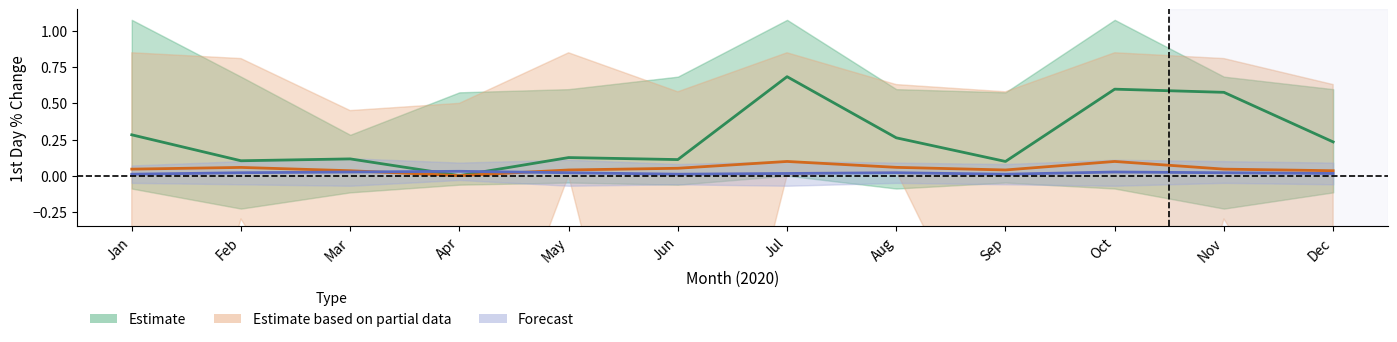

Reading left to right, extract all data points from this chart.

Estimate: 0.3	0.1	0.1	0.0	0.1	0.1	0.7	0.3	0.1	0.6	0.6	0.2
Estimate based on partial data: 0.0	0.1	0.0	0.0	0.0	0.1	0.1	0.1	0.0	0.1	0.0	0.0
Forecast: 0.0	0.0	0.0	0.0	0.0	0.0	0.0	0.0	0.0	0.0	0.0	0.0